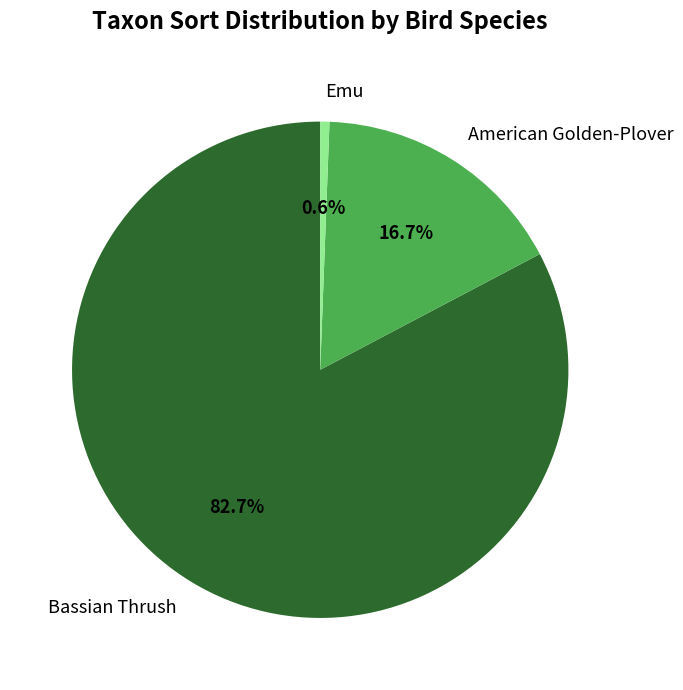

Rank the categories by value from lowest to highest.

Emu, American Golden-Plover, Bassian Thrush